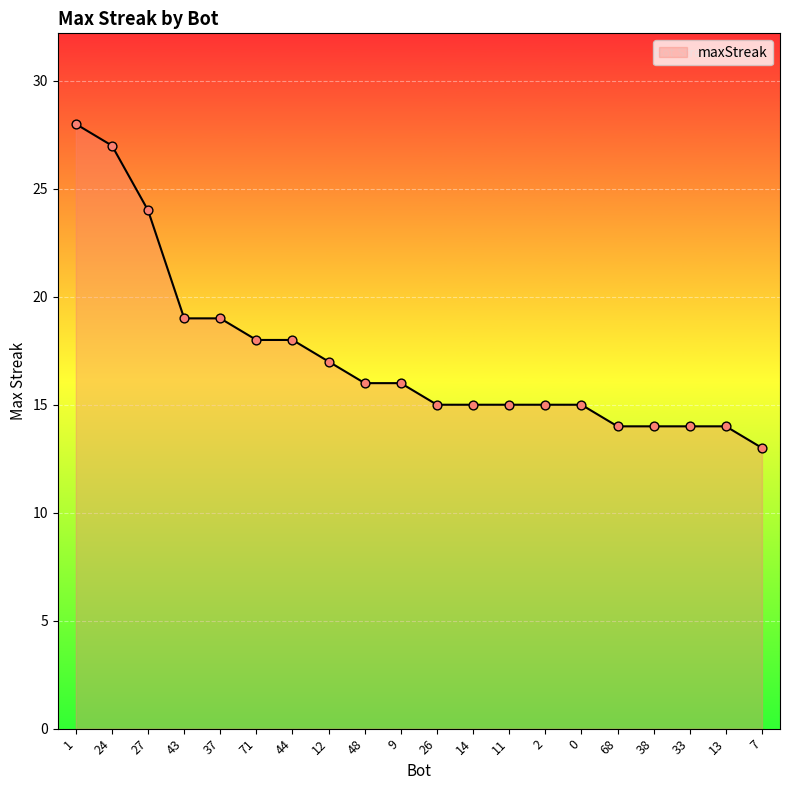

Between 38 and 43, which is larger?

43